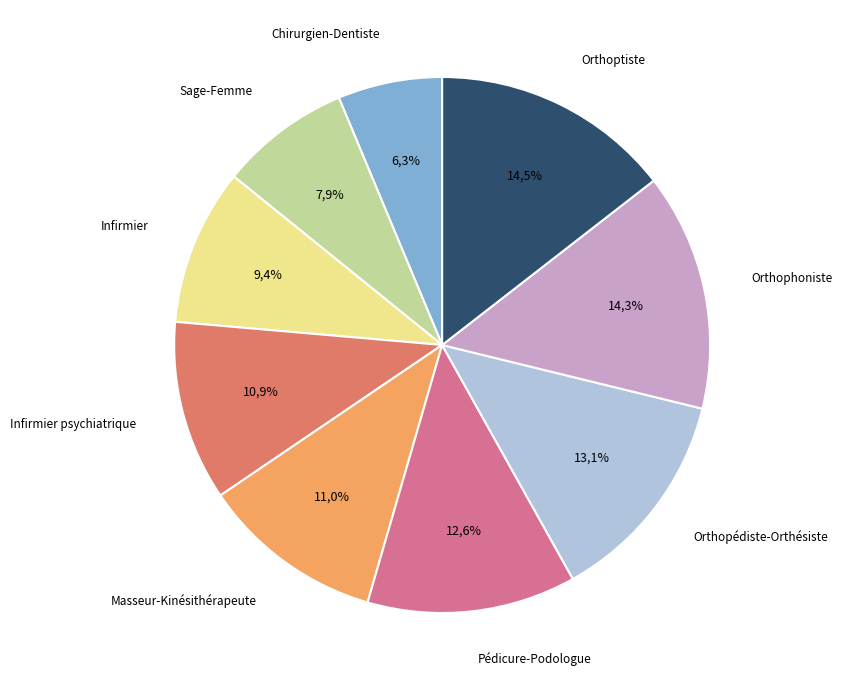

How many slices are in this pie chart?

9